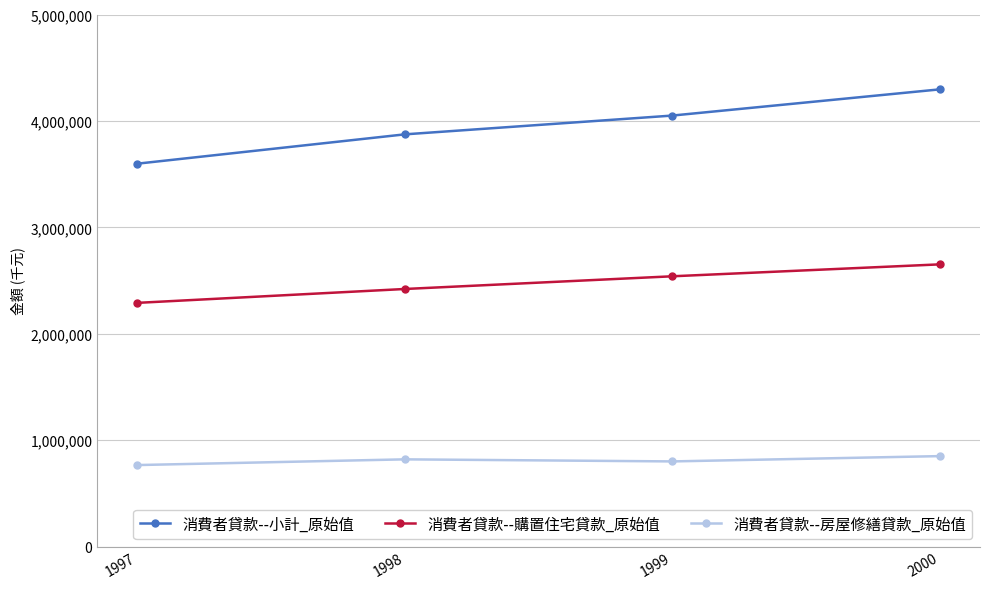

Is it true that 消費者貸款--小計_原始值 equals 5845681 at 1999?

False